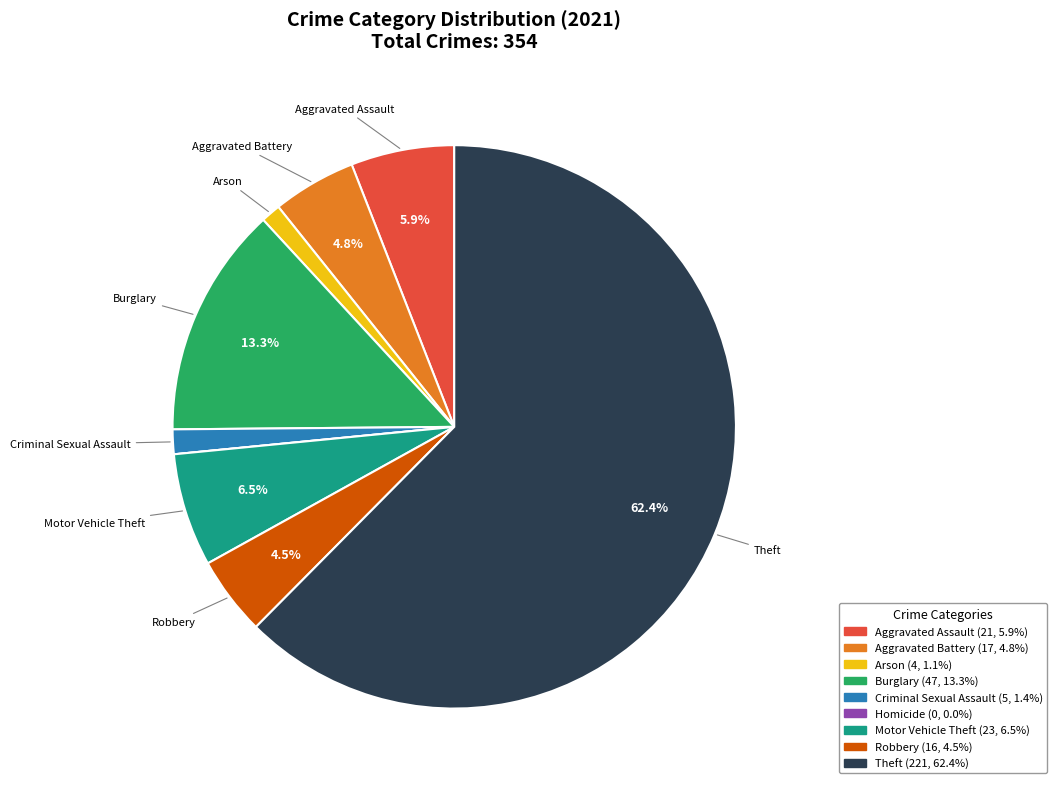

Is there any slice that represents more than half of the pie?

Yes